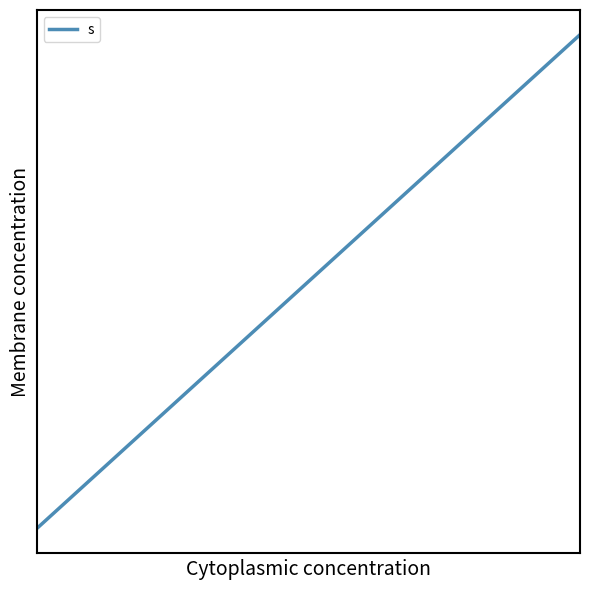

What is the difference between the second highest and second lowest values?

2